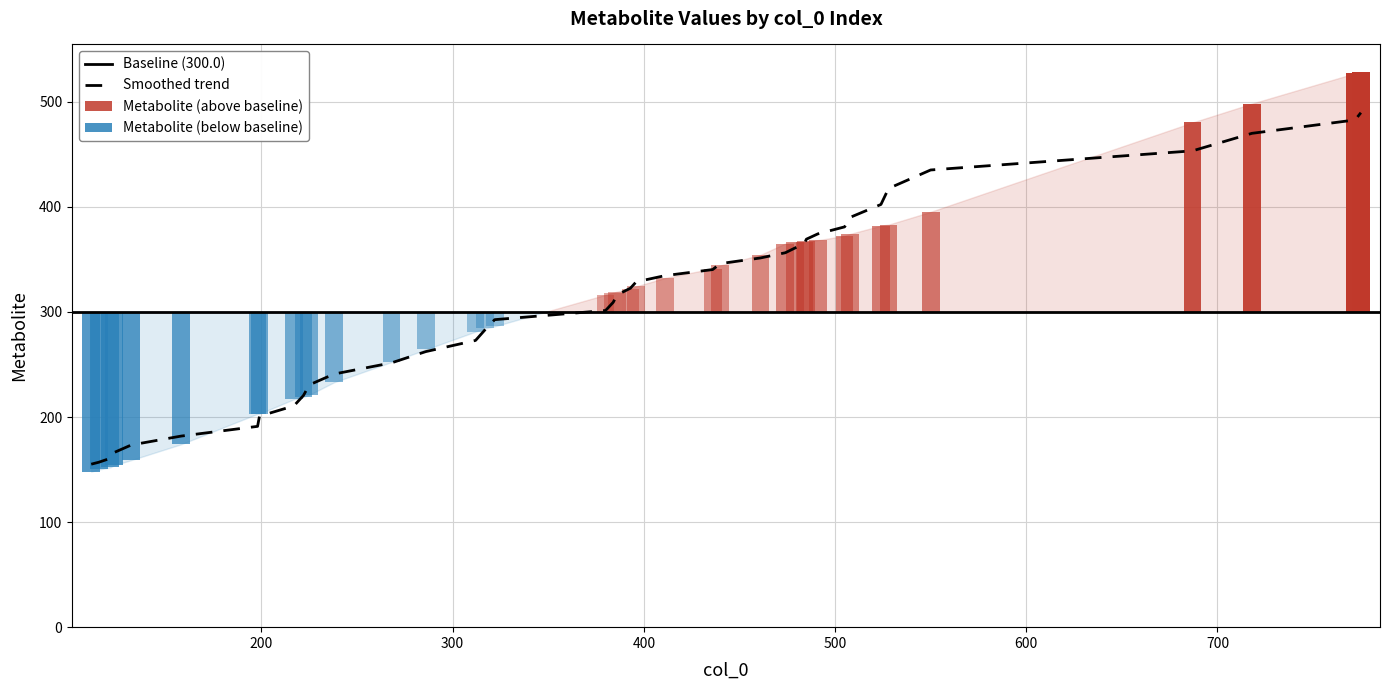

Count the number of values greater than 322.

20